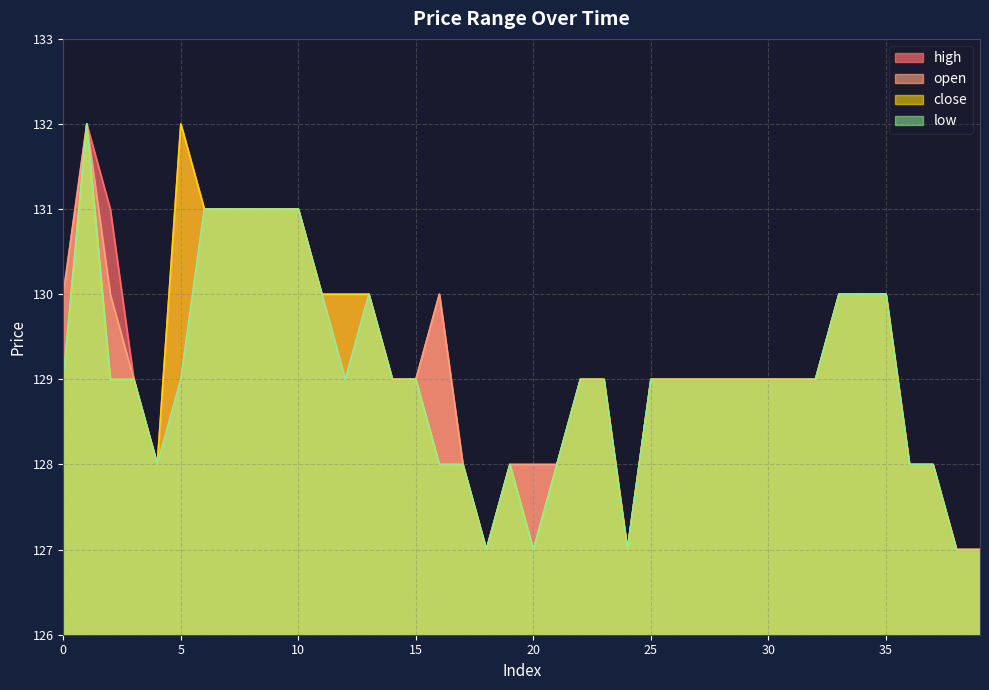

Which category has the lowest value in the low series?

18